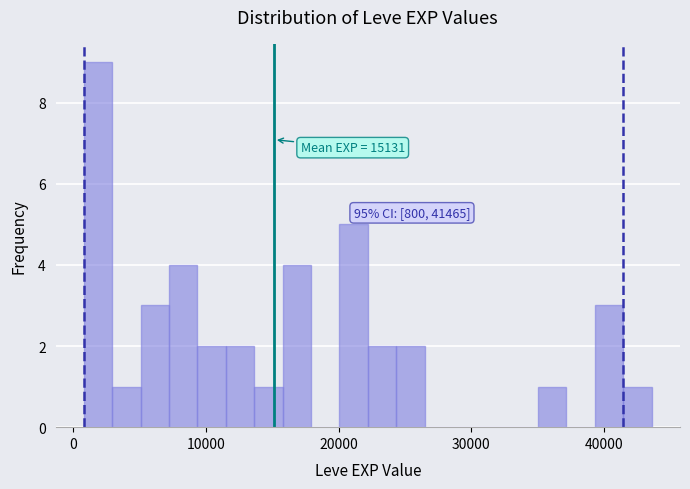

Around what value on the x-axis is the tallest bar? Give the approximate position of its centre, as read against the axis.

2000